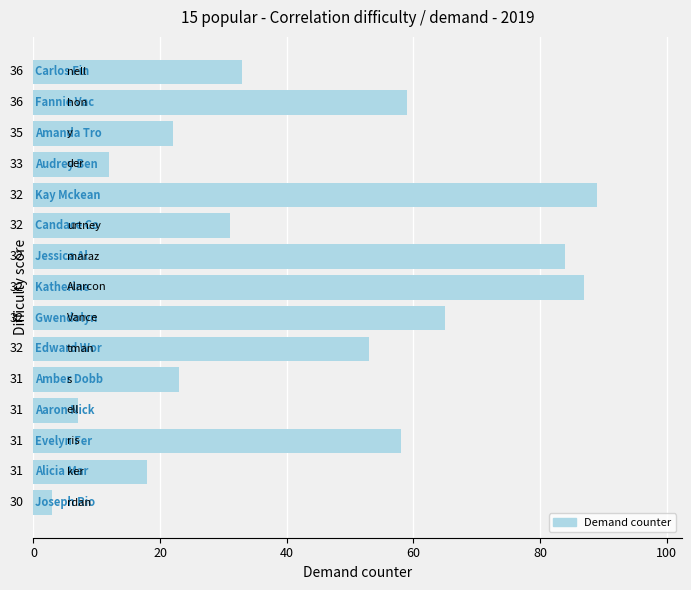

How many bars are there in total?

15